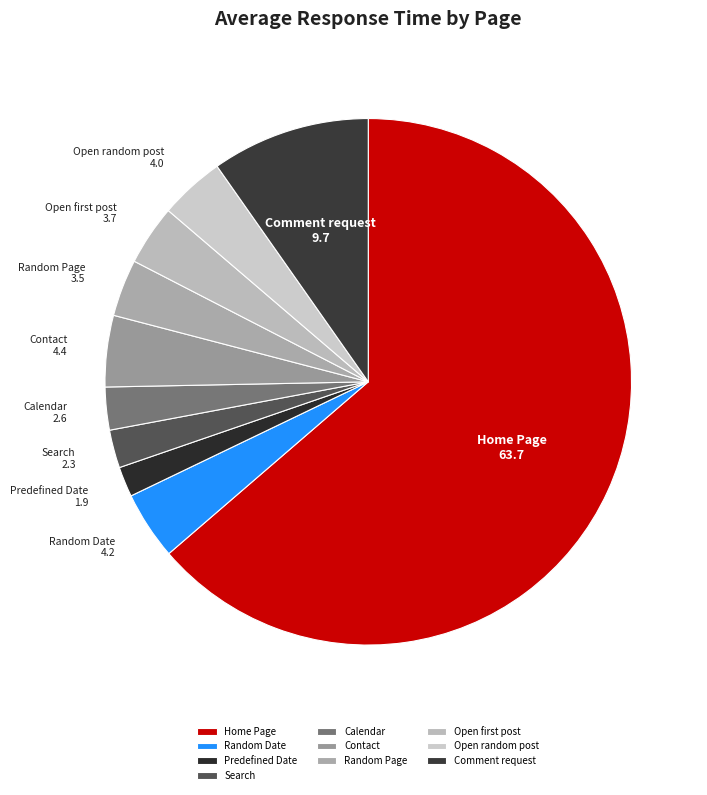

How many slices are in this pie chart?

10